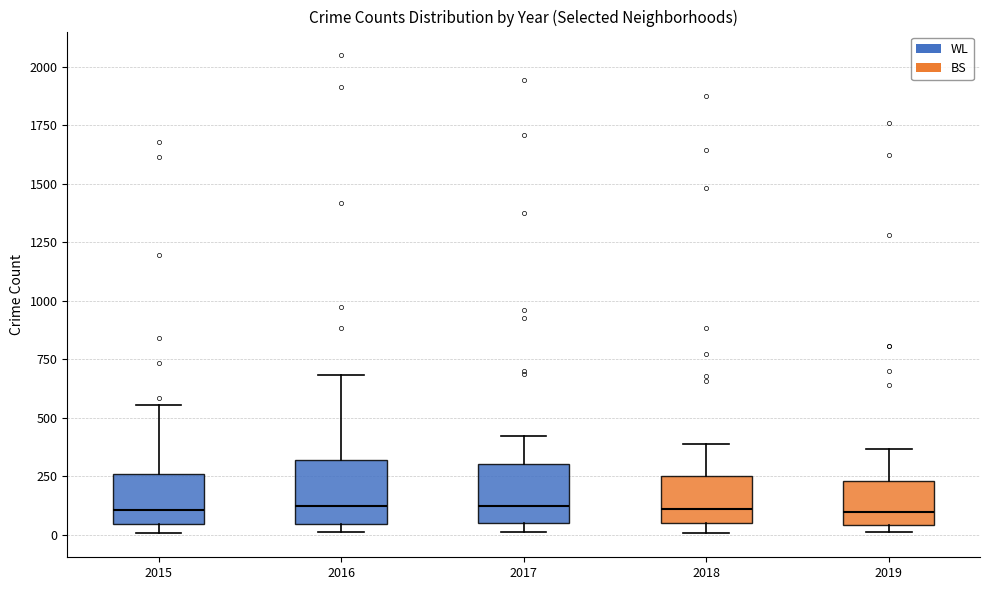

Reading left to right, transcribe this box plot: for each box, give where its median line is, the range the box spans, and where its two whiskers end, as read against the y-axis. The values are not printed on the chart, so give them approximately, as read against the axis.

2015: median 100, box 50 to 250, whiskers 0 to 550
2016: median 100, box 50 to 300, whiskers 0 to 700
2017: median 100, box 50 to 300, whiskers 0 to 400
2018: median 100, box 50 to 250, whiskers 0 to 400
2019: median 100, box 50 to 250, whiskers 0 to 350